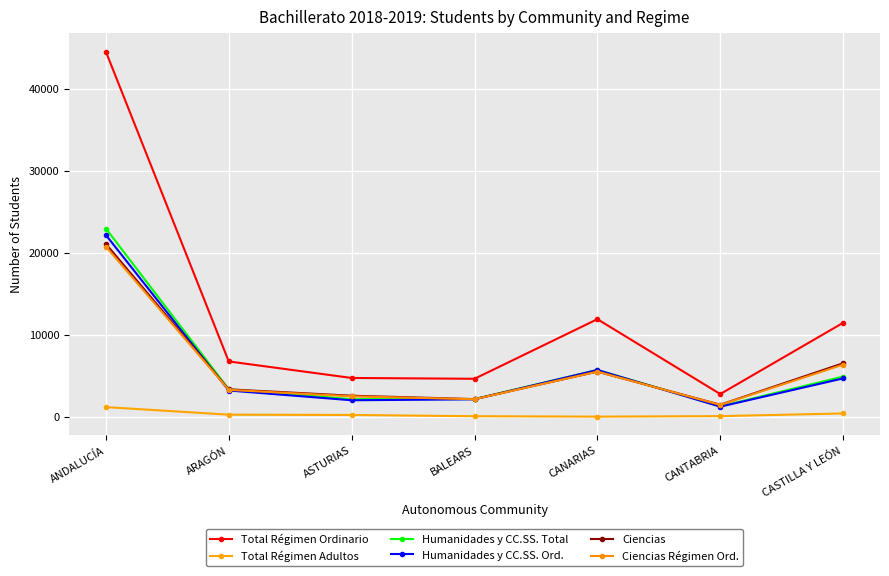

True or false: Ciencias Régimen Ord. has a value of 640 at BALEARS.

False